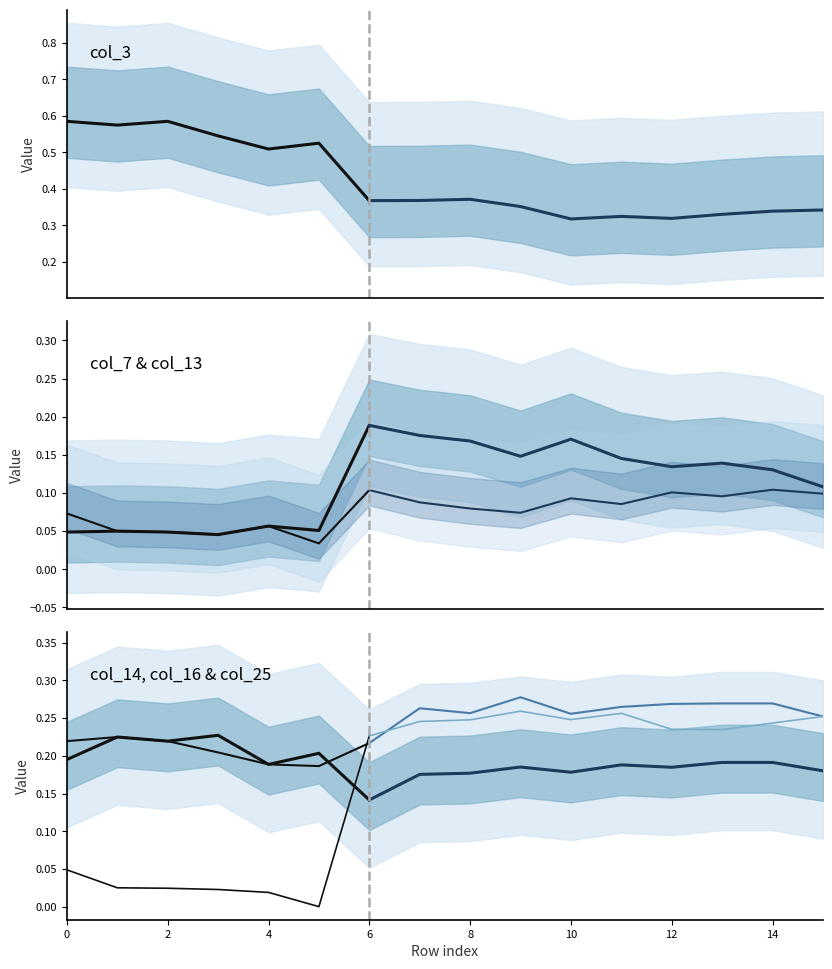

How many interior local peaks does the col_13 series have?

5